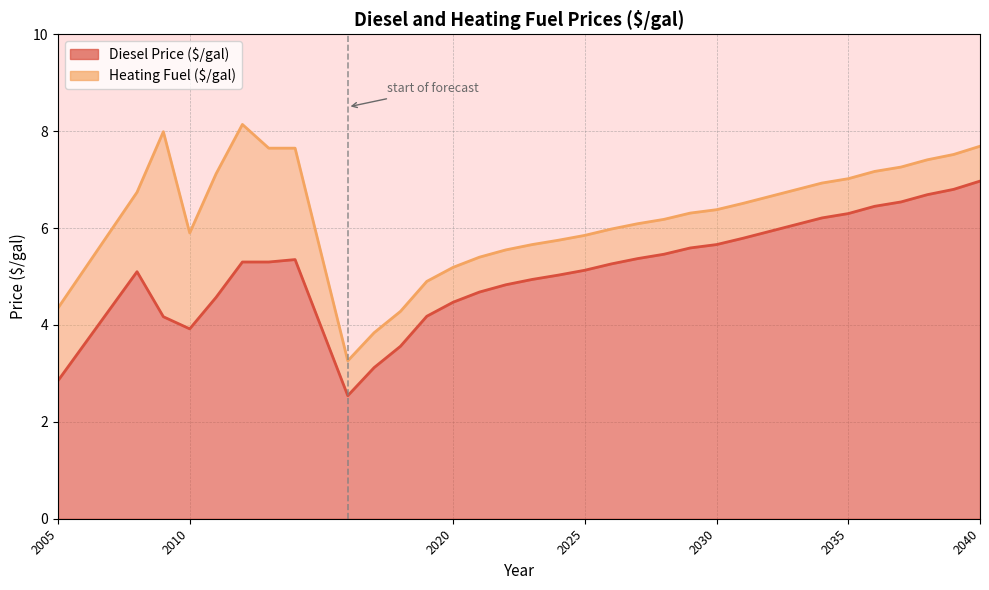

List the series in order of their peak value, lowest first.

Diesel Price ($/gal), Heating Fuel ($/gal)